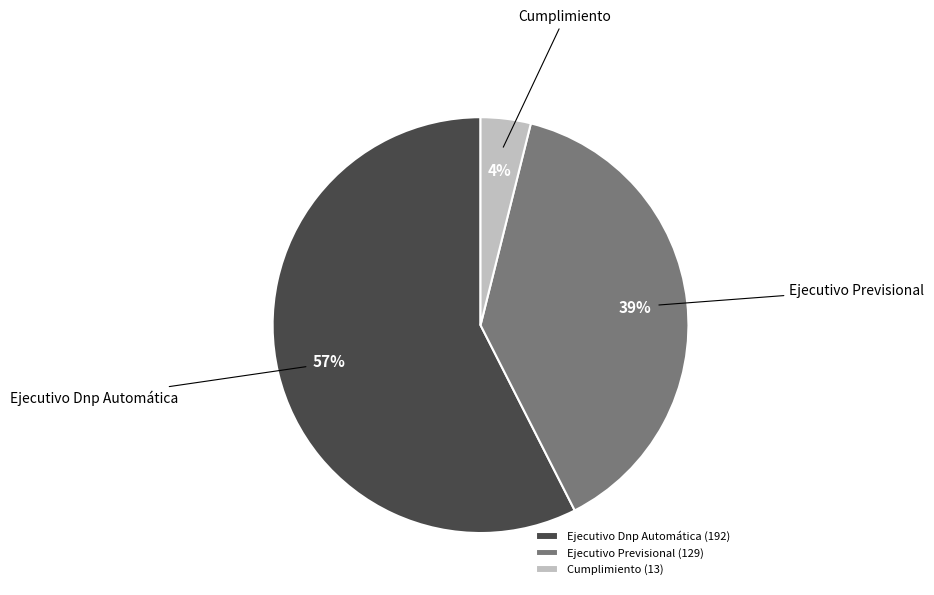

How many segments does this pie chart have?

3